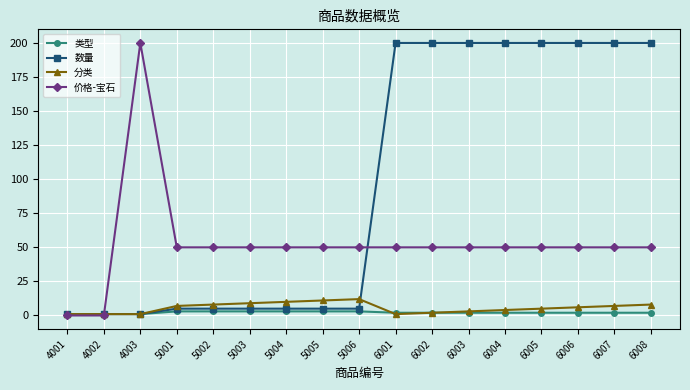

What is the maximum value shown in the chart?

200